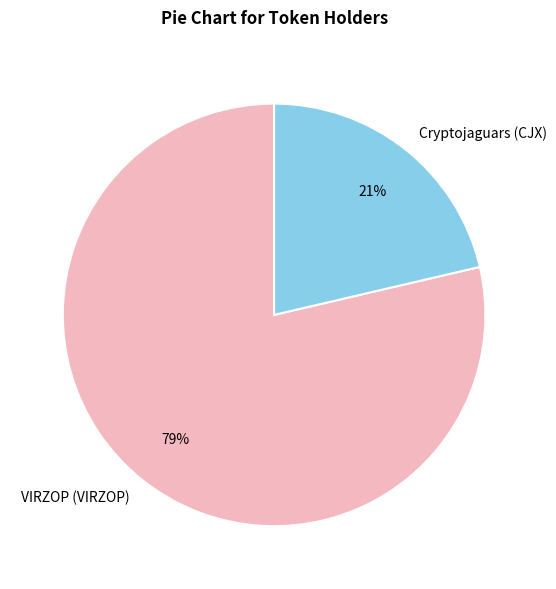

Combined, do VIRZOP (VIRZOP) and Cryptojaguars (CJX) account for over 50%?

Yes